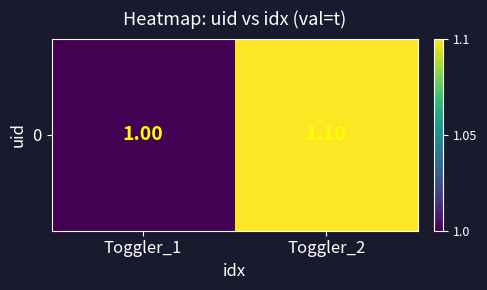

How many categories are shown in the chart?

2